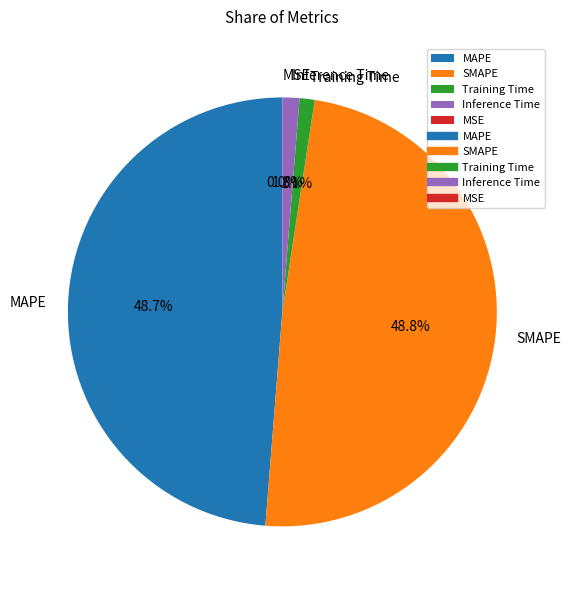

How much of the chart is everything except MAPE?

51.3%